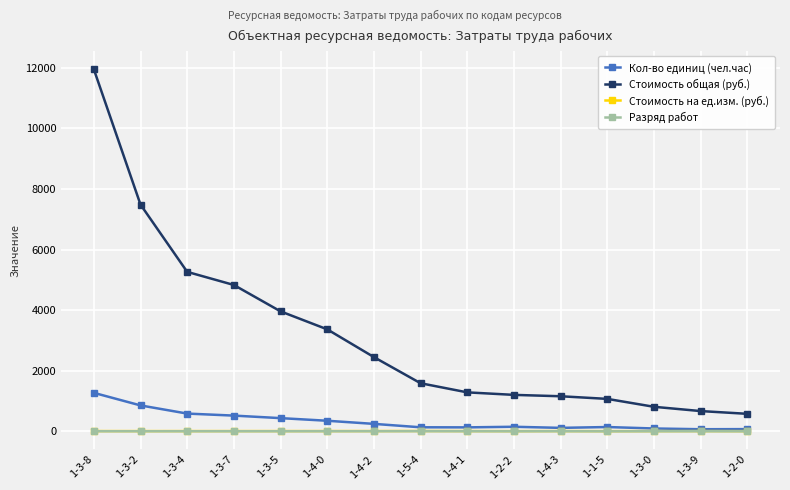

What is the average value of the Стоимость на ед.изм. (руб.) series?

9.2